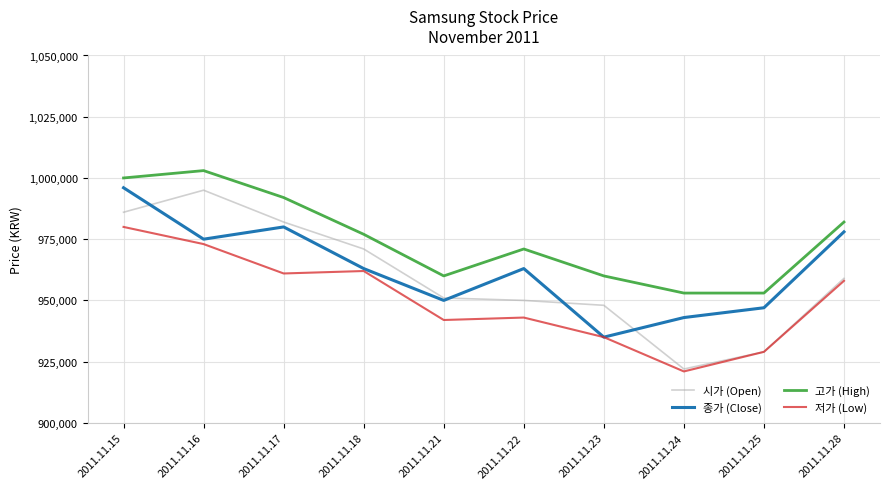

Rank the series at 2011.11.22 from lowest to highest value.

저가 (Low), 시가 (Open), 종가 (Close), 고가 (High)